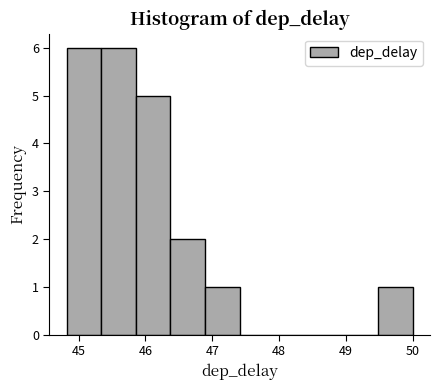

What is the height of the bar covering 45.3 to 45.9 on the x-axis? Neither the bar edges nor the heights are printed on the chart, so give them approximately, as read against the axes.

6